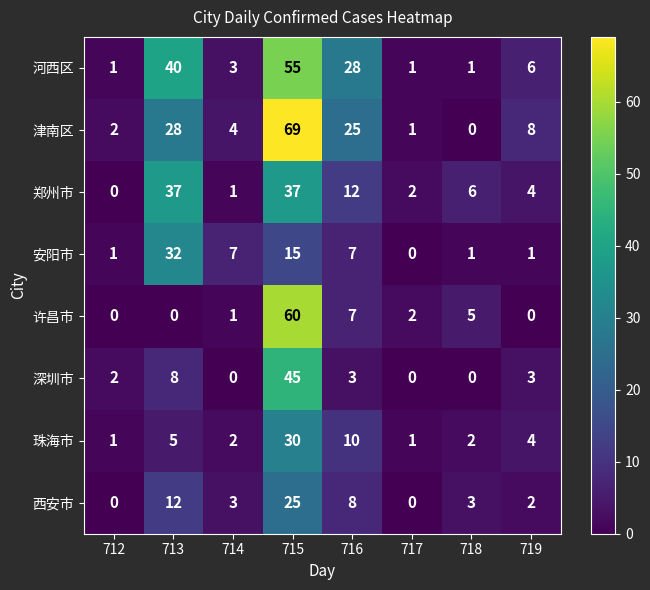

What is the approximate value of 郑州市 at 719?

4